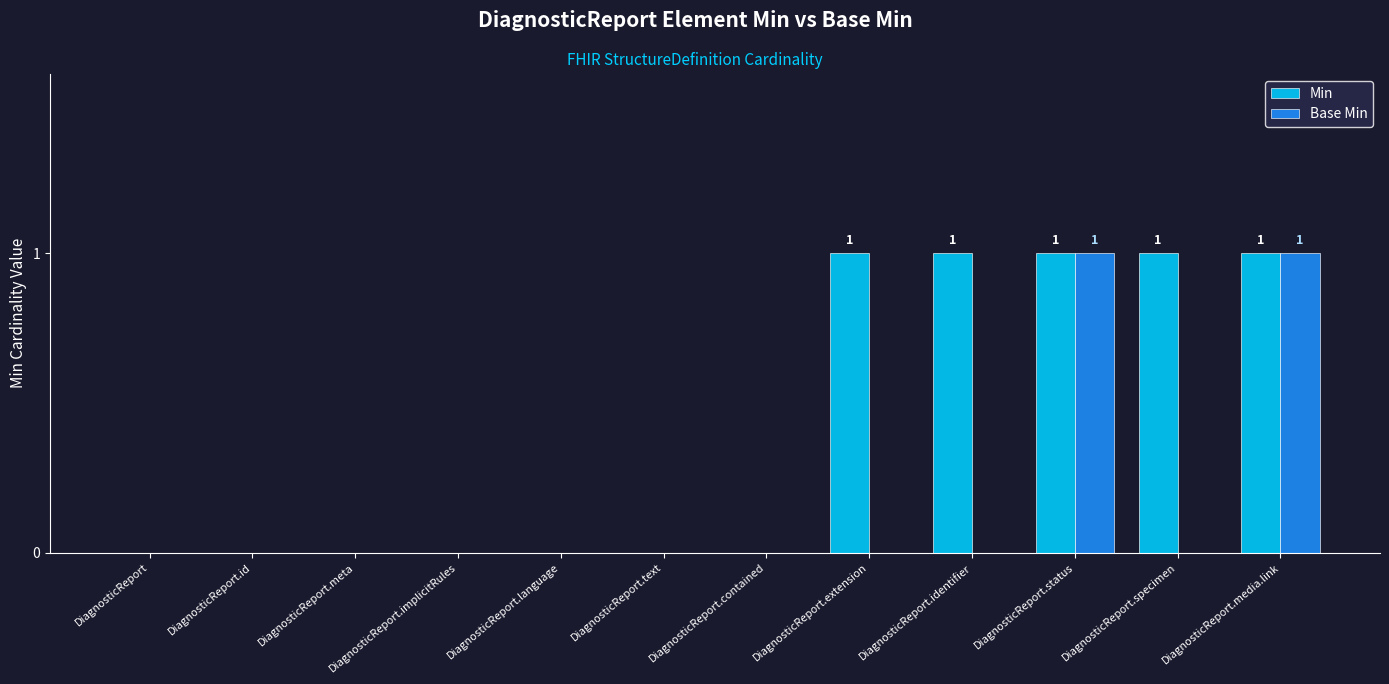

Is it true that Min equals 0 at DiagnosticReport?

True